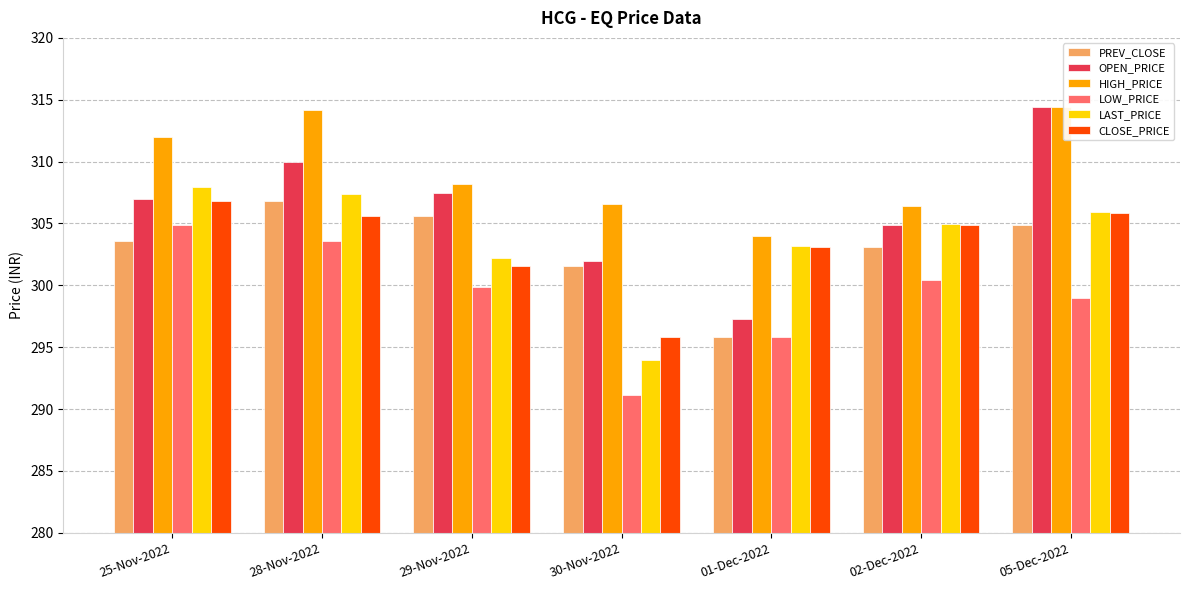

What is the label of the 6th bar from the left?

02-Dec-2022